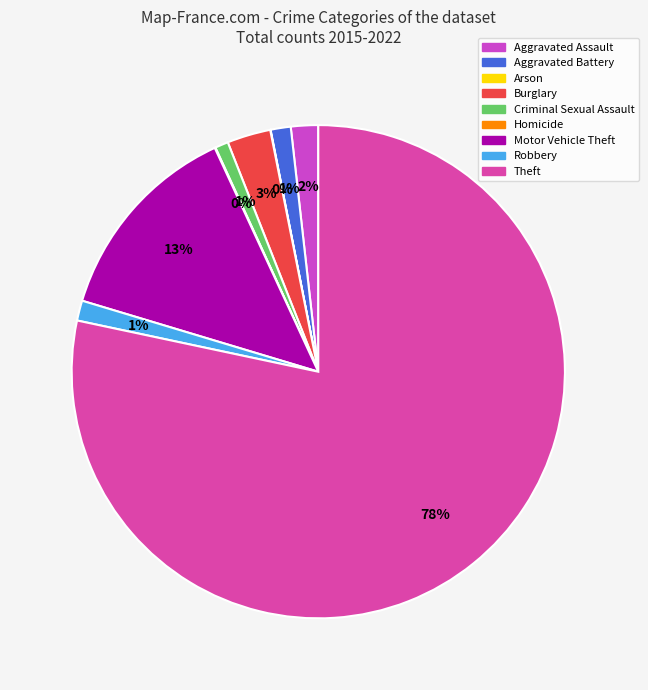

Does any single category account for the majority?

Yes